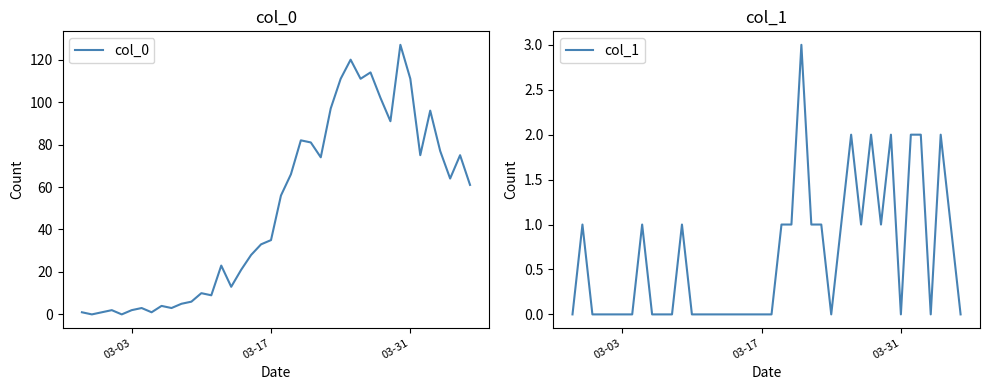

The value of col_1 at 03-03 is 0. True or false?

True